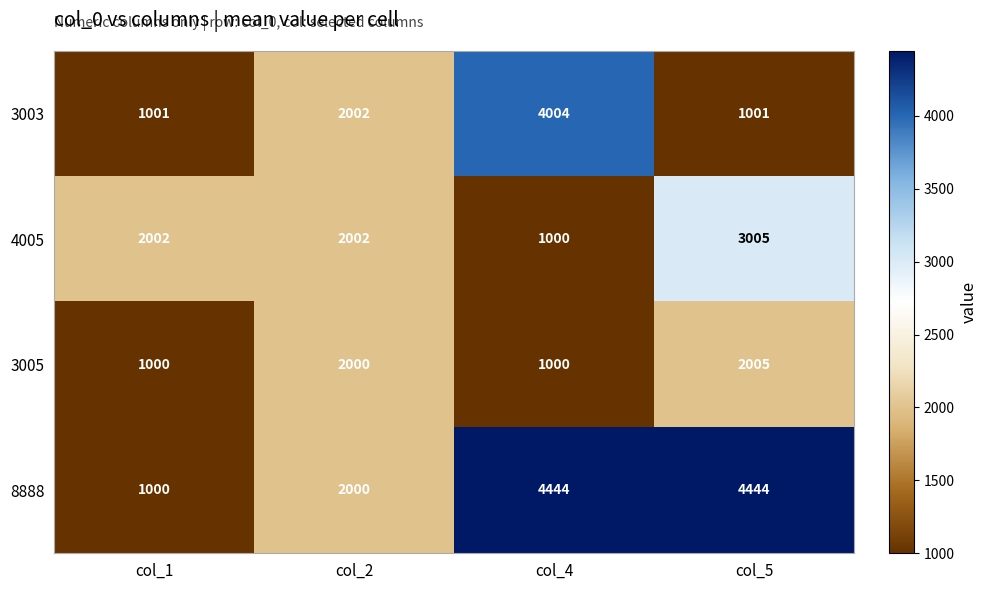

What is the sum of all 3003 values?

8008